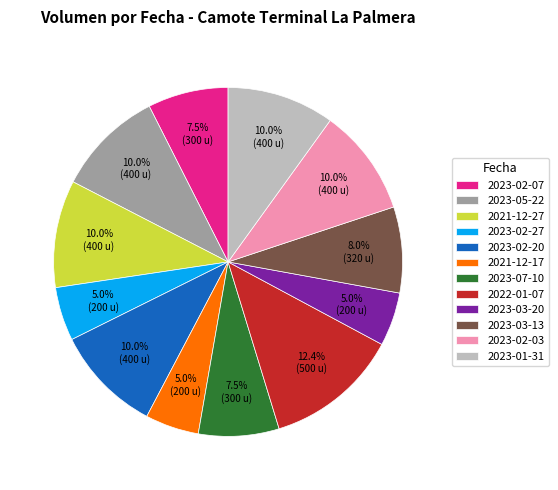

Is there any slice that represents more than half of the pie?

No